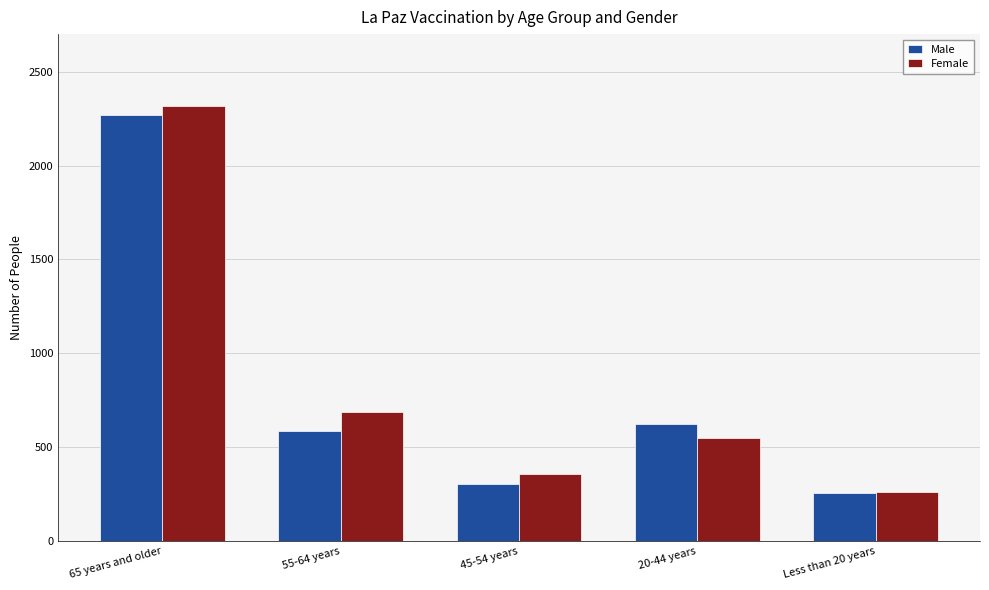

How many series are shown in this chart?

2